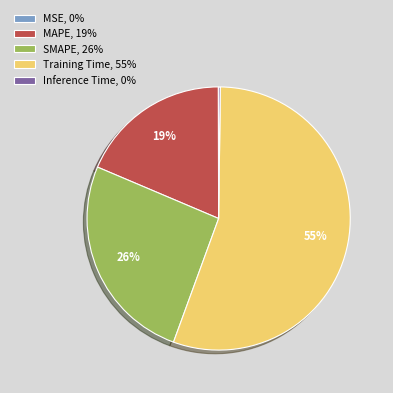

What is the largest slice in the pie chart?

Training Time